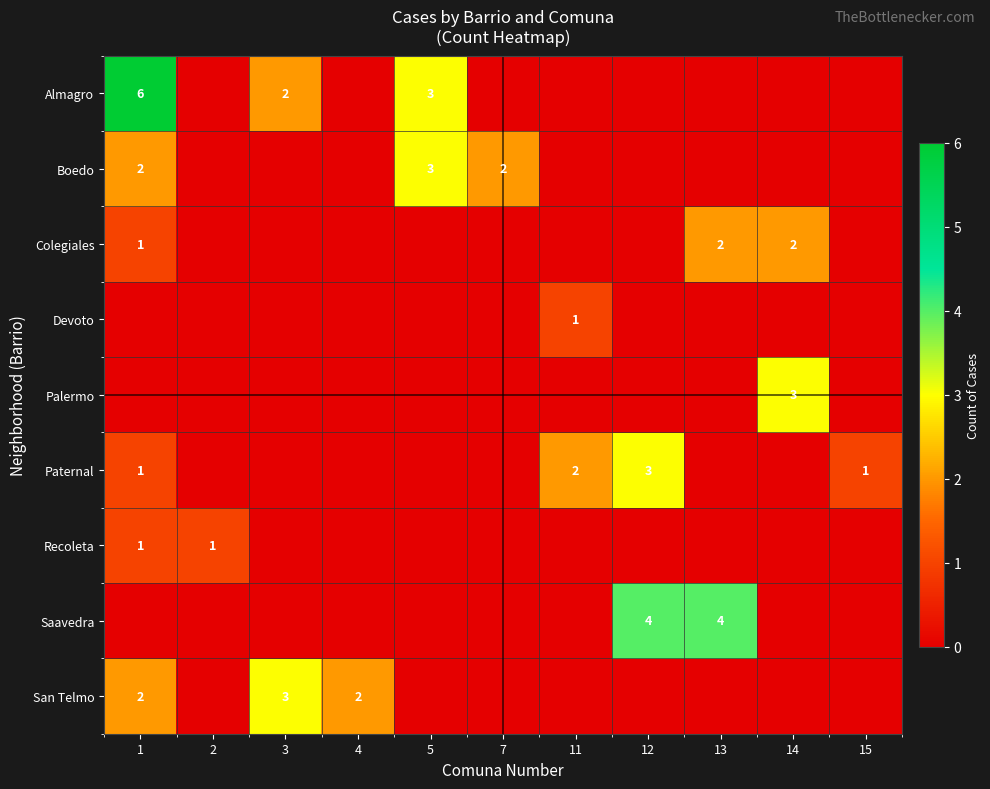

What is the difference between the second highest and minimum values in the Paternal series?

2